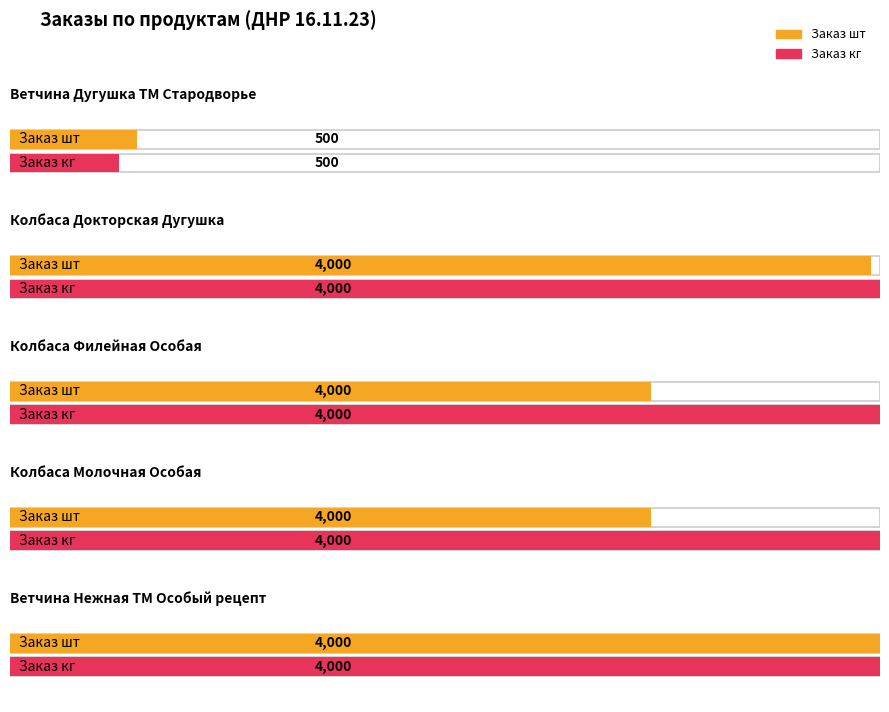

Between Заказ шт and Заказ в кг., which is larger?

Заказ шт